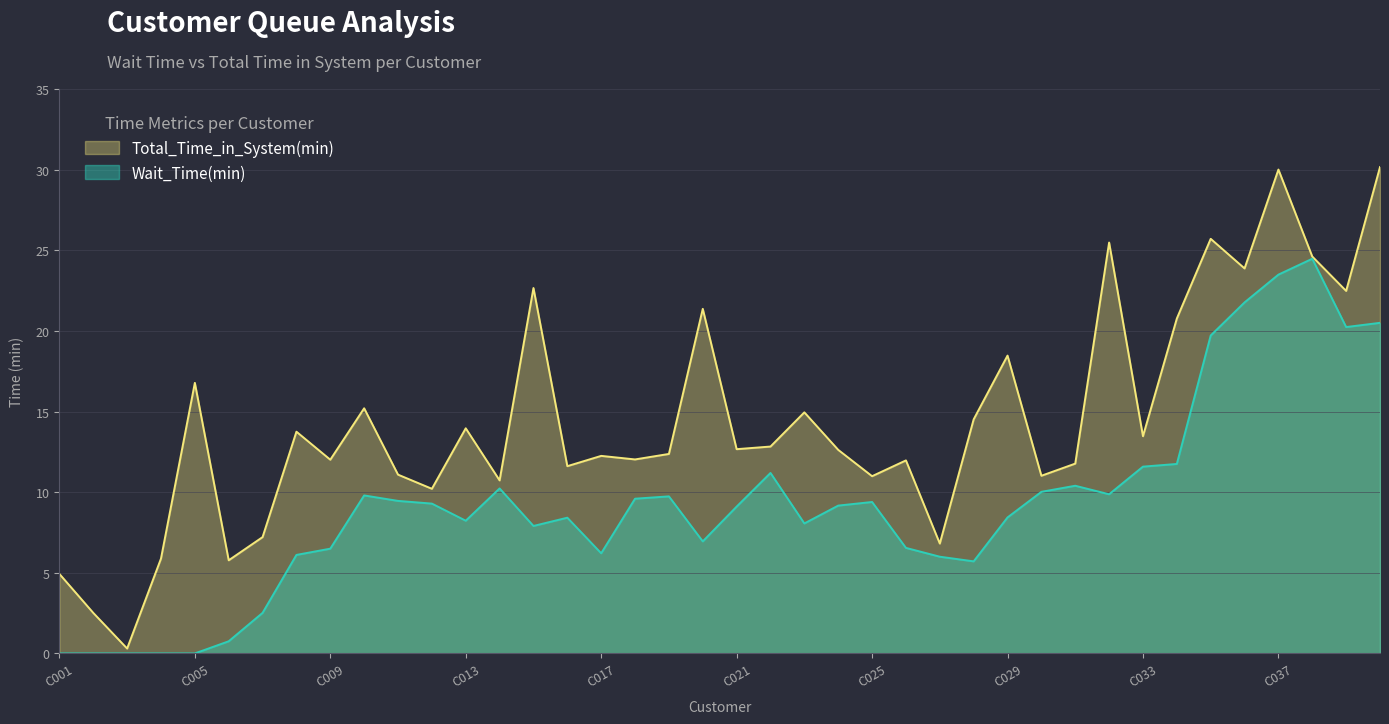

What is the average value of the Wait_Time(min) series?

9.2